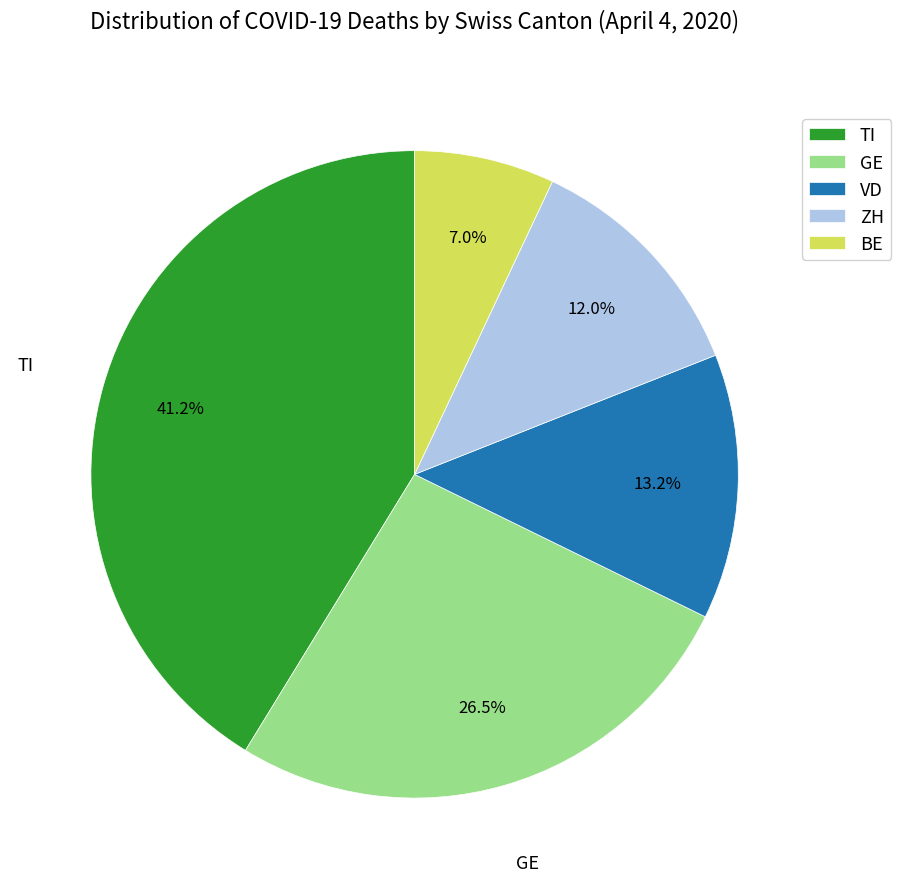

What is the largest slice in the pie chart?

TI